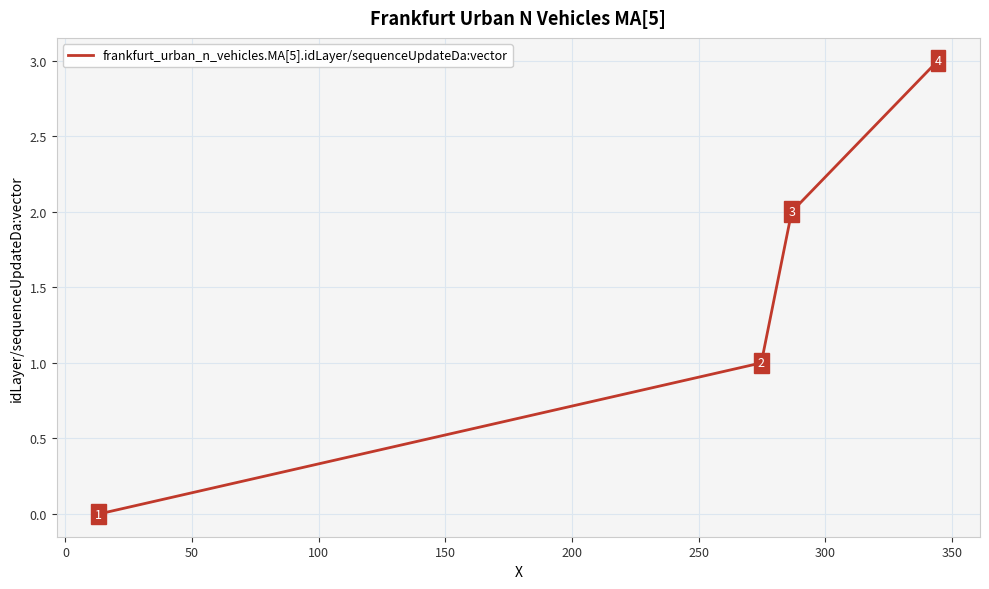

Does the chart have visible grid lines?

Yes